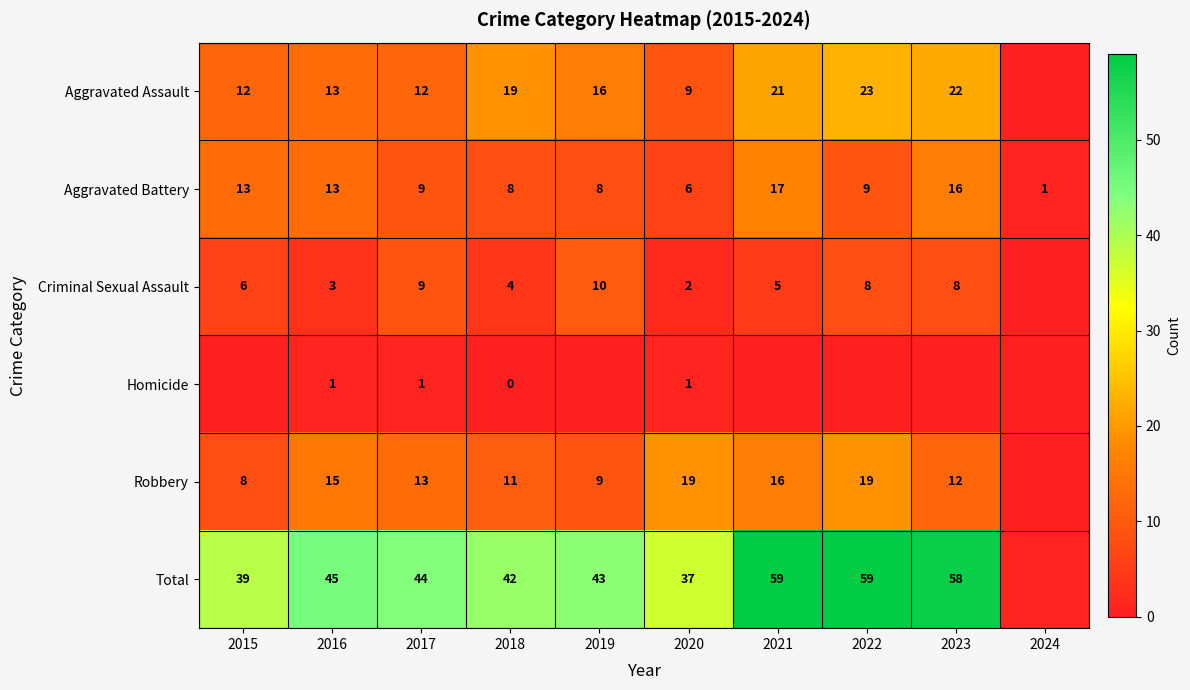

What is the maximum value shown in the chart?

59